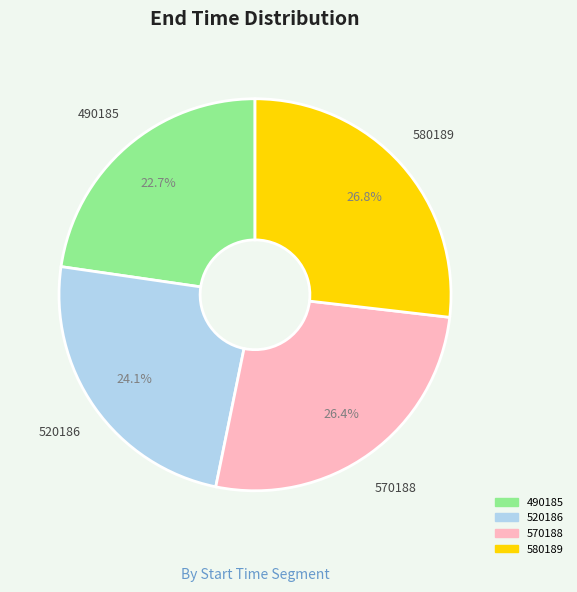

Which category has the smallest portion of the pie?

490185